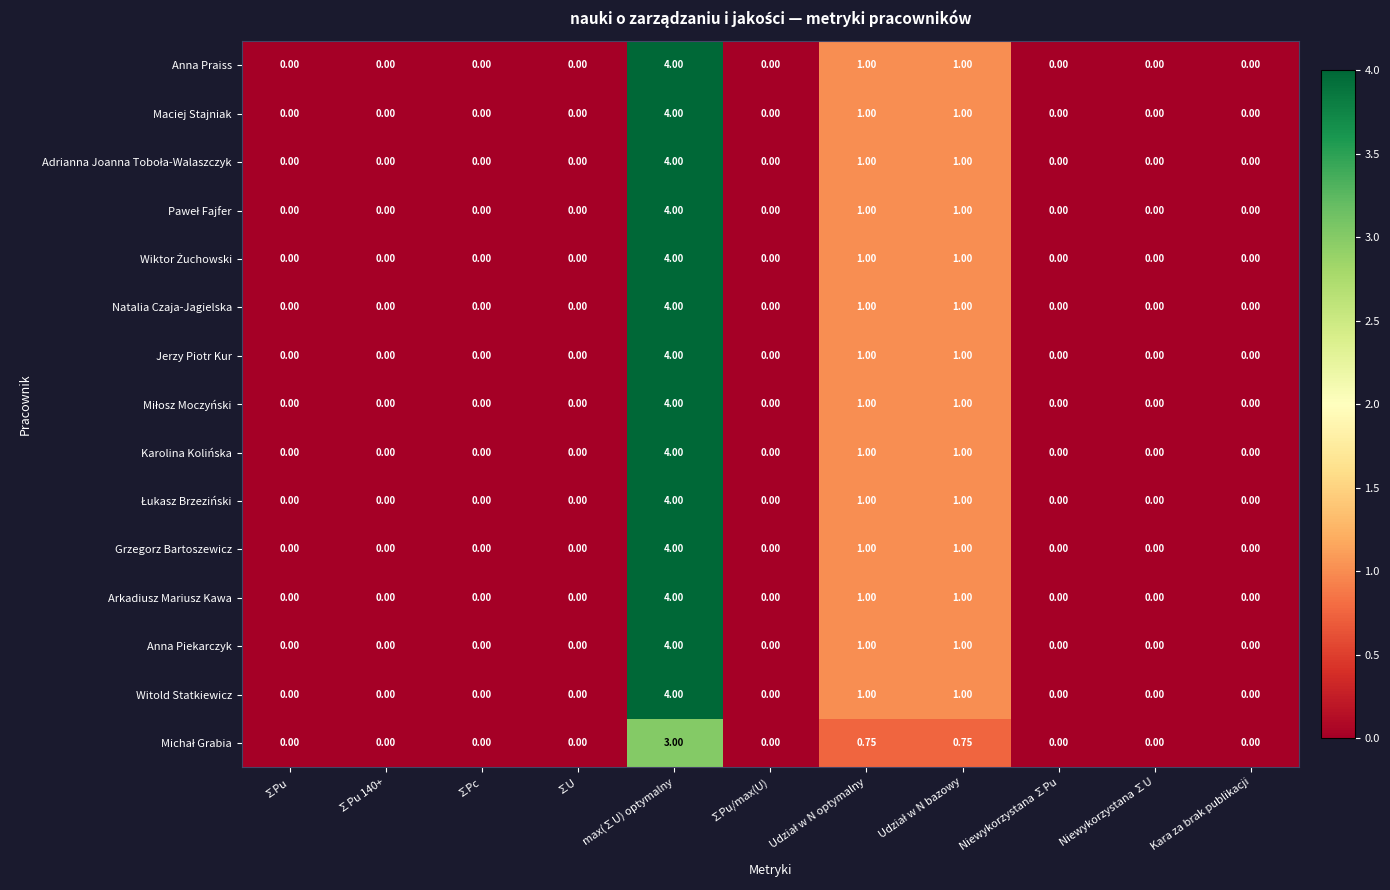

Count the number of categories in the chart.

11